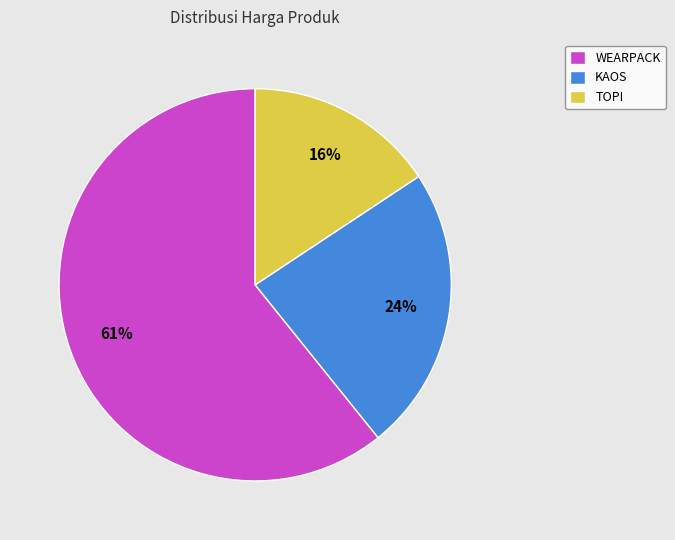

What percentage is the KAOS slice, to the nearest percent?

24%